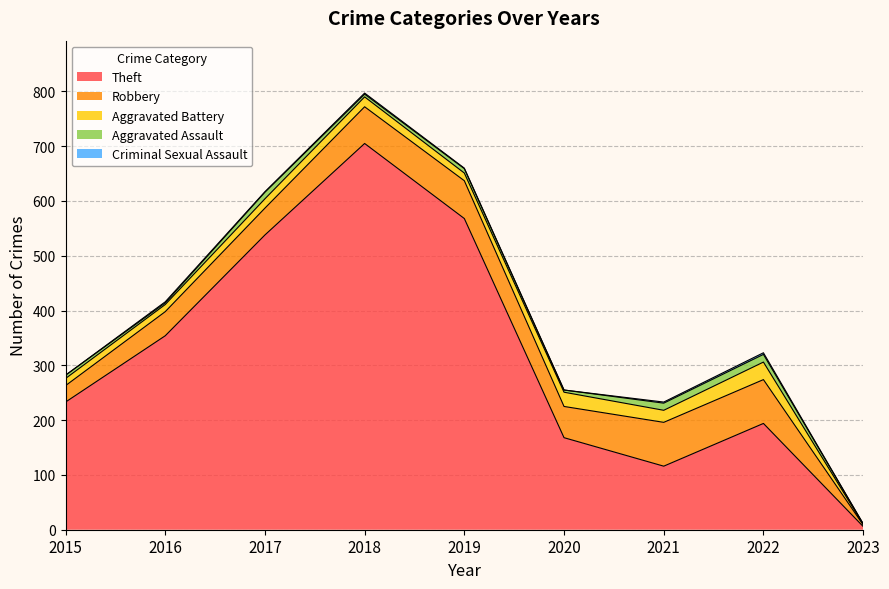

At 2015, list the series in order from smallest to largest.

Criminal Sexual Assault, Aggravated Assault, Aggravated Battery, Robbery, Theft